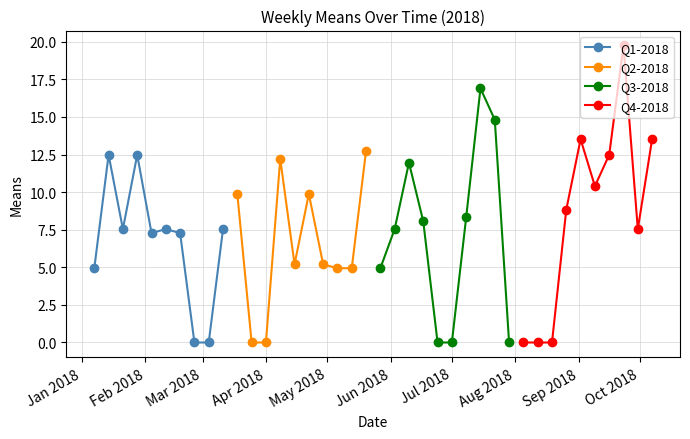

Is this an area chart (filled region under the line)?

No